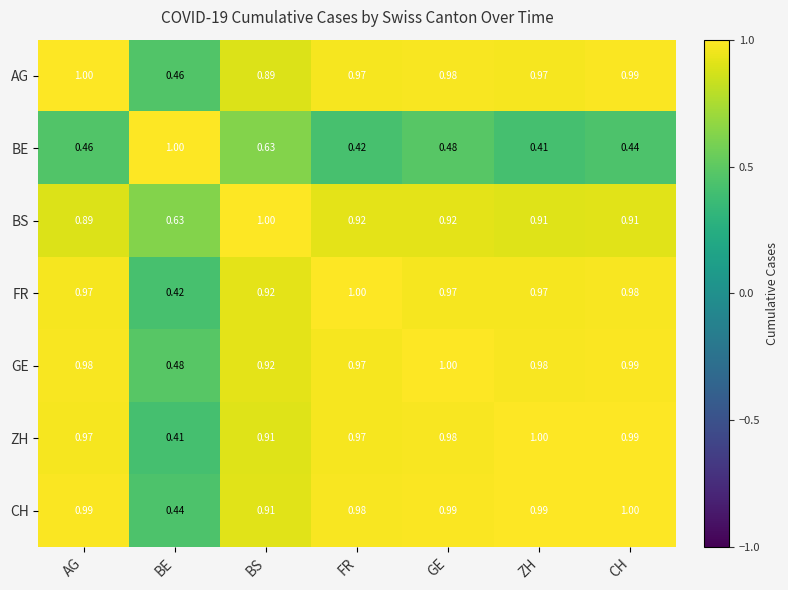

Which series has the largest total across all categories?

GE